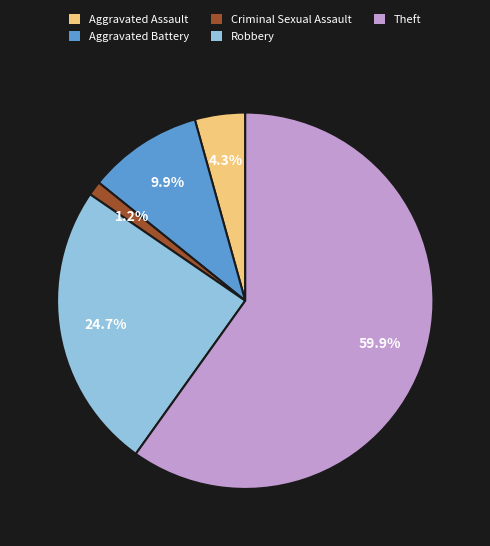

Which has a higher value, Robbery or Criminal Sexual Assault?

Robbery